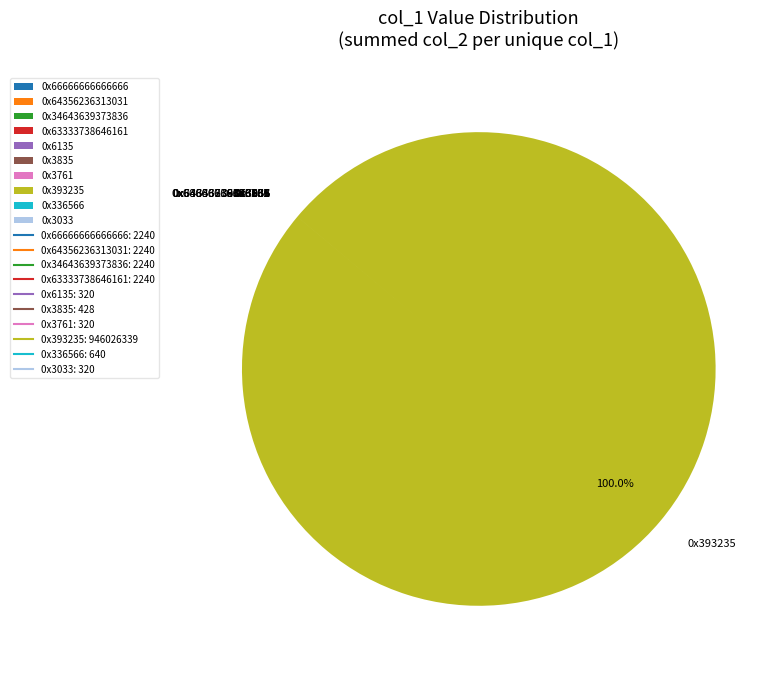

Is there any slice that represents more than half of the pie?

Yes